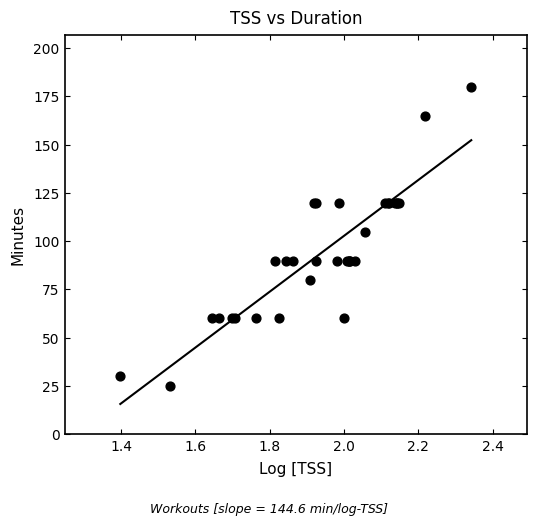

What Y value in the scatter plot is closest to 102?

105